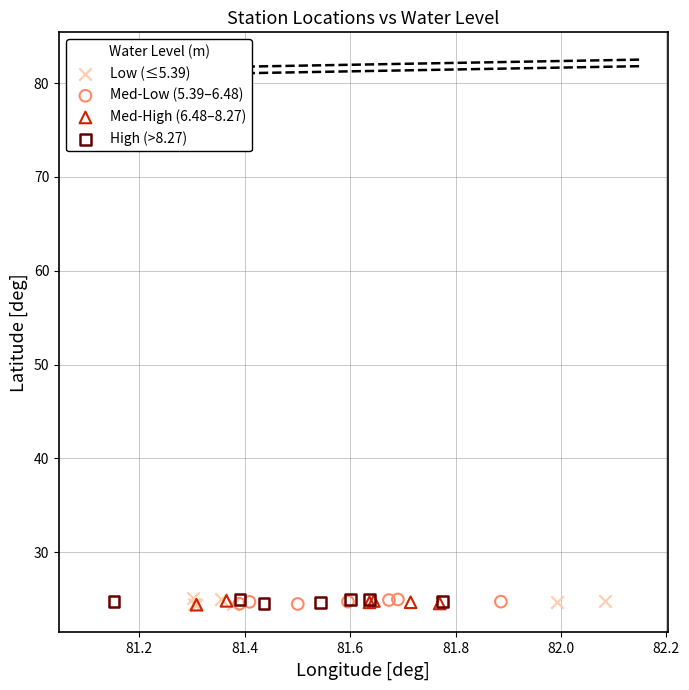

What are all the series names shown in the legend?

Low (≤5.39), Med-Low (5.39–6.48), Med-High (6.48–8.27), High (>8.27)